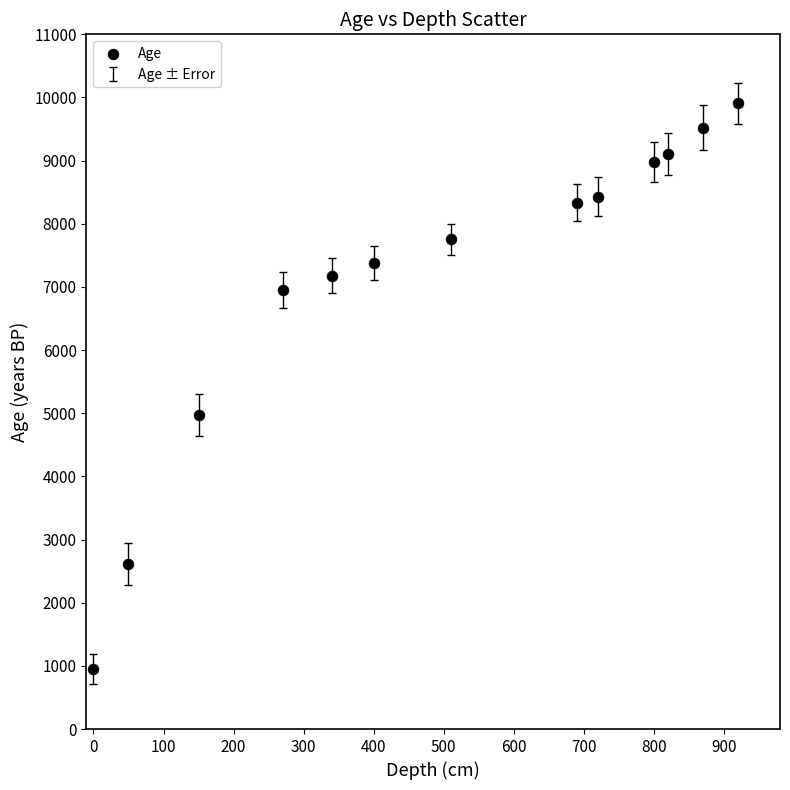

What Y value in the scatter plot is closest to 5427?

4967.0